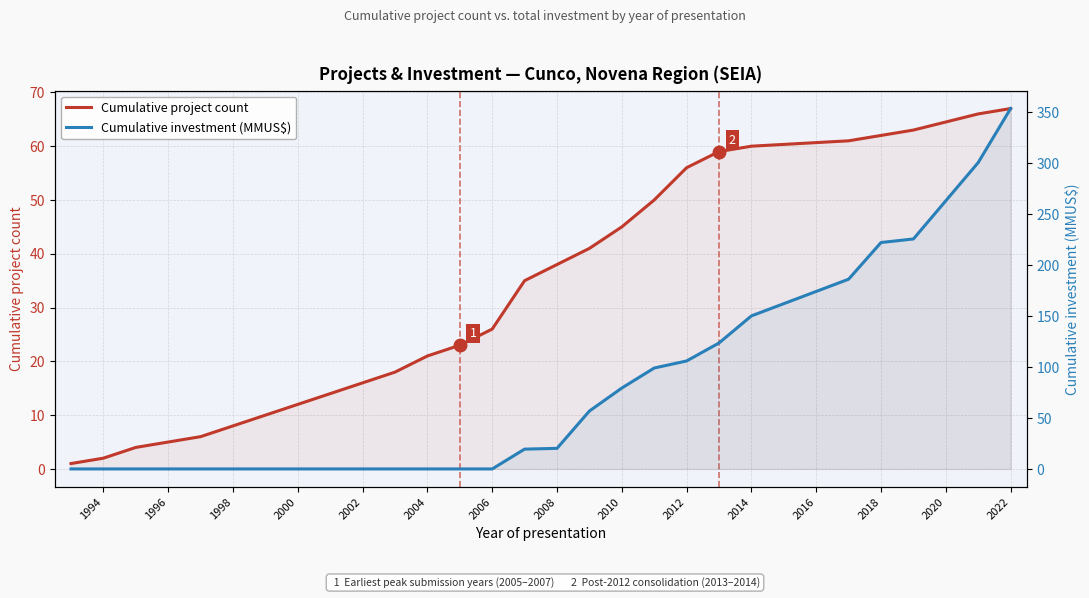

How many series are shown in this chart?

2